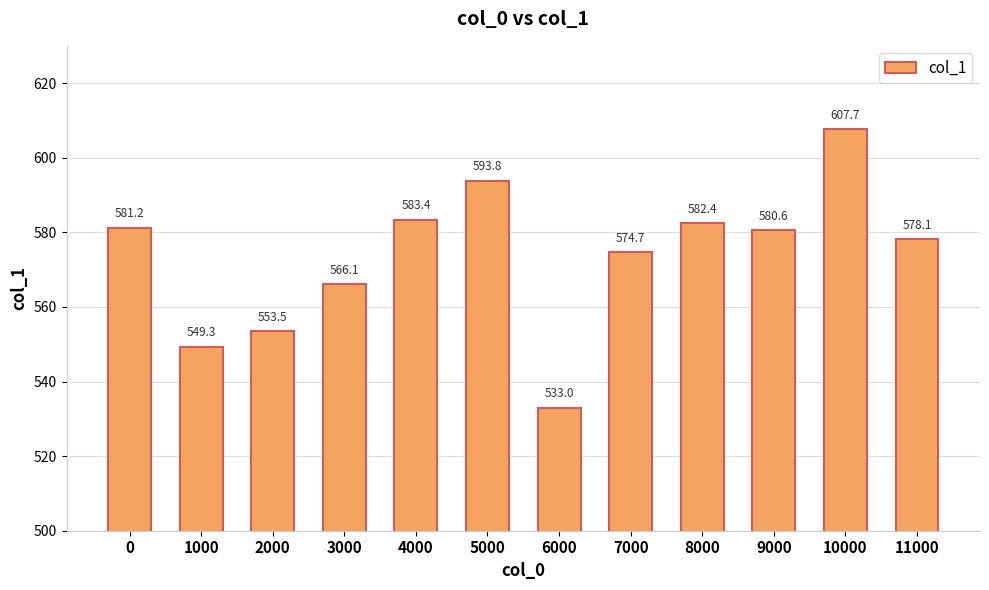

What is the difference between the second highest and second lowest values?

44.5